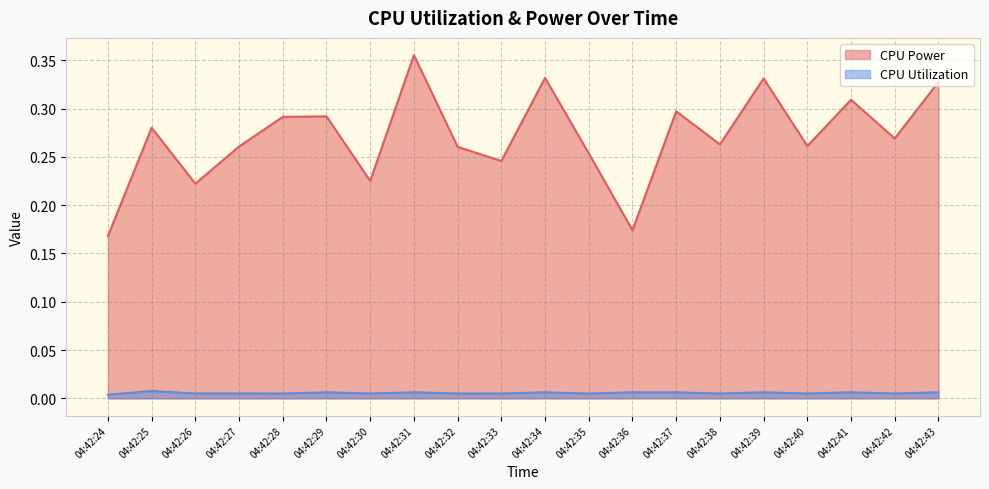

List the series in order of their peak value, highest first.

CPU Power, CPU Utilization